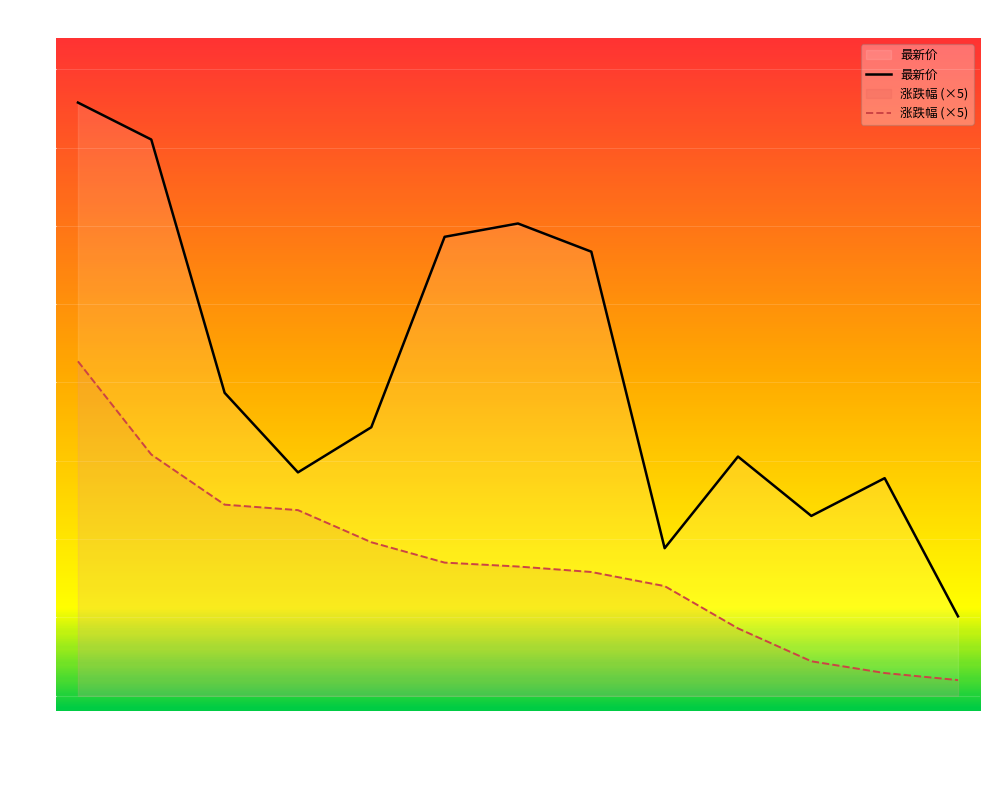

Reading left to right, list all the values displayed in this chart.

最新价: 37.9	35.5	19.3	14.3	17.1	29.3	30.1	28.4	9.4	15.3	11.5	13.9	5.1
涨跌幅 (×5): 21.3	15.4	12.2	11.9	9.8	8.5	8.2	7.9	7.0	4.3	2.2	1.4	1.0